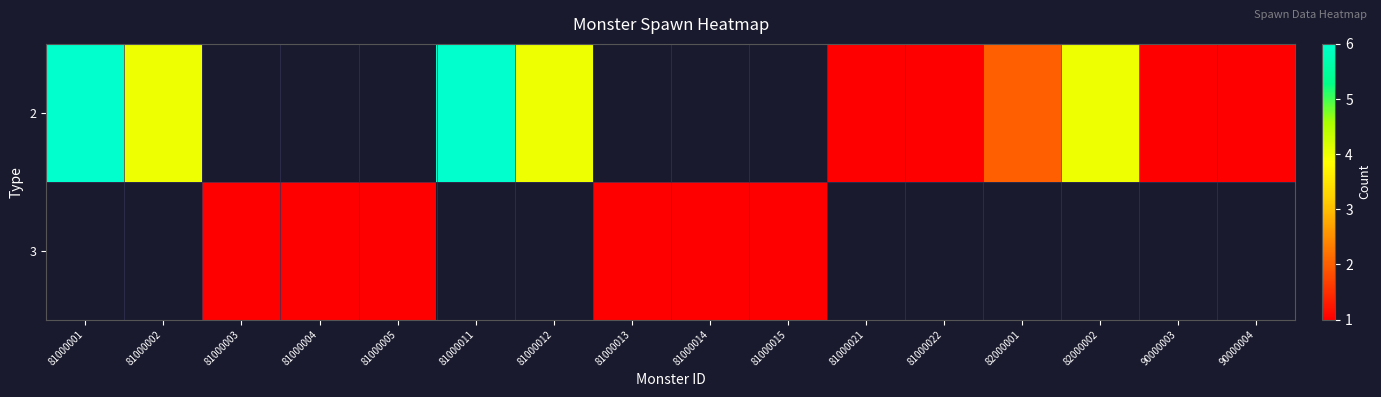

Is the value of 3 at 81000002 greater than the value of 2 at 90000003?

No